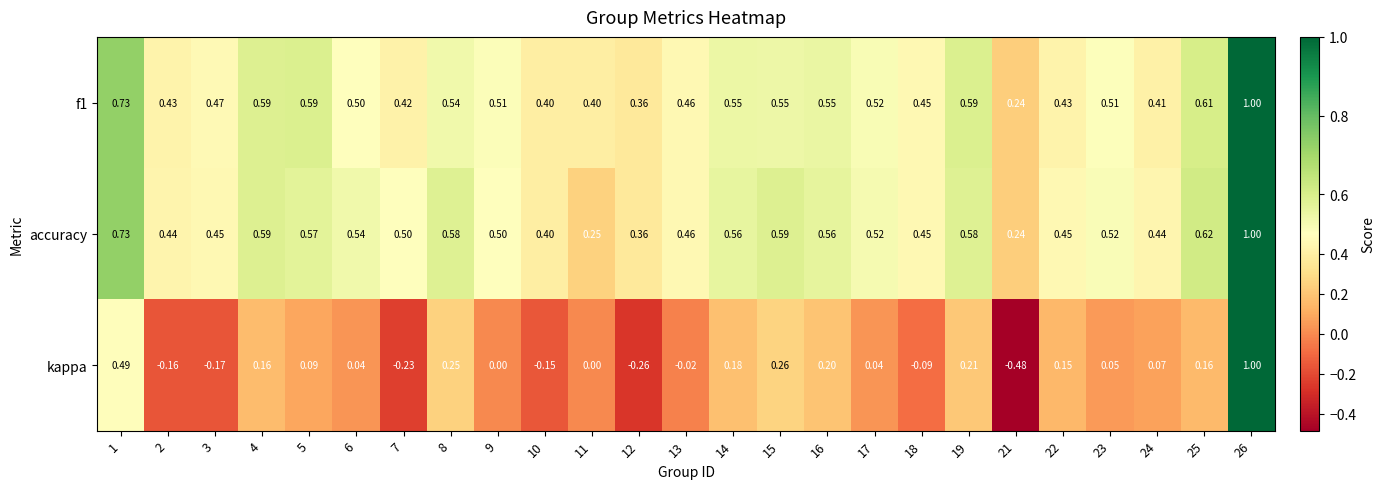

How many data points does each series have?

25